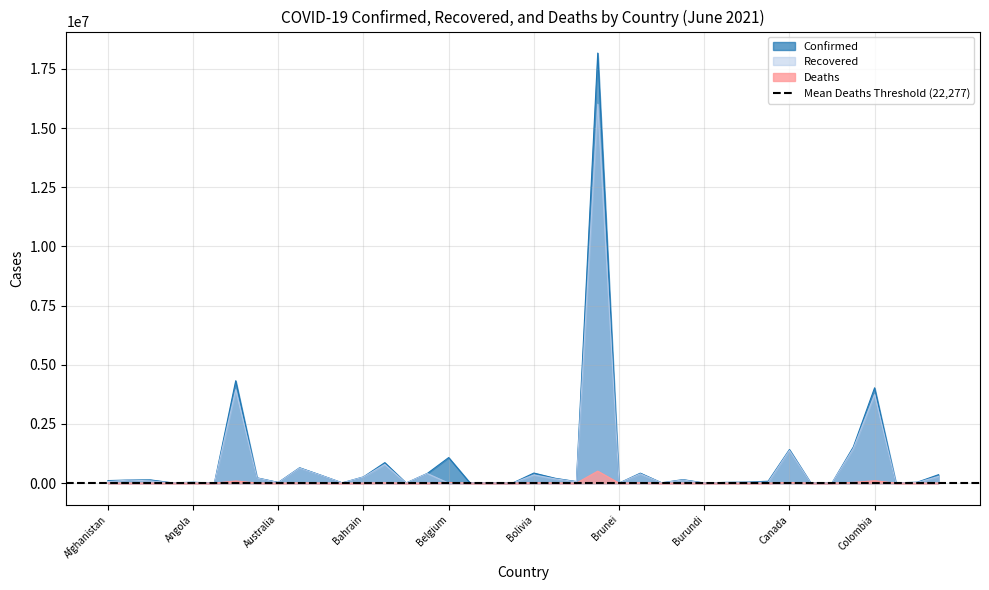

Where does the Deaths series first go above 1330?

Afghanistan